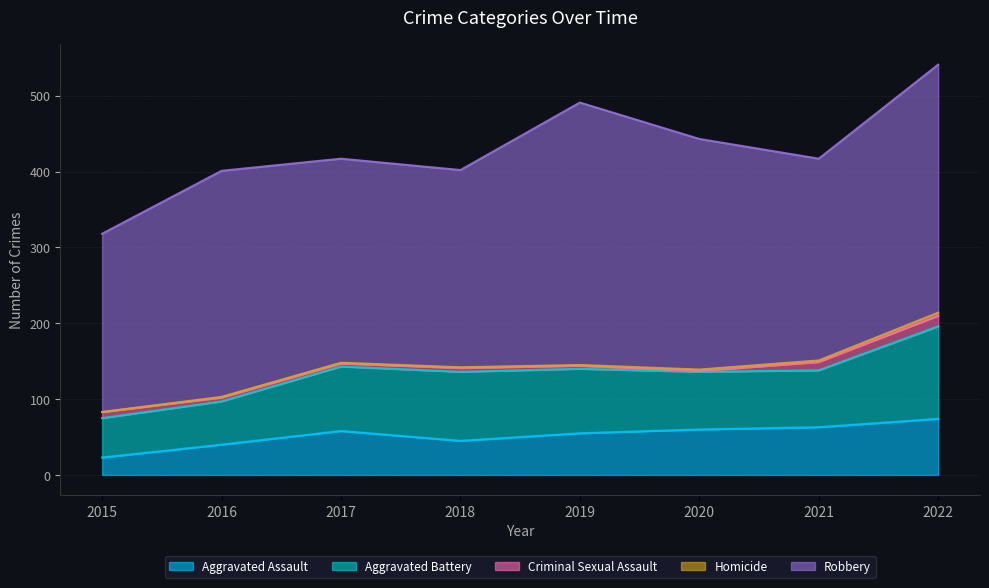

The value of Aggravated Battery at 2018 is 144. True or false?

False